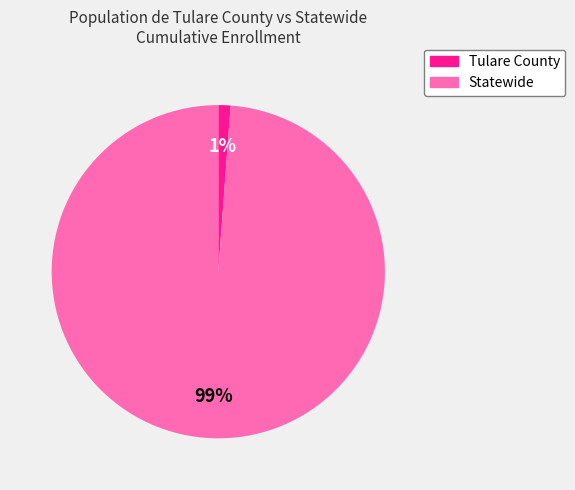

To the nearest percent, what is the combined percentage of Tulare County and Statewide?

100%